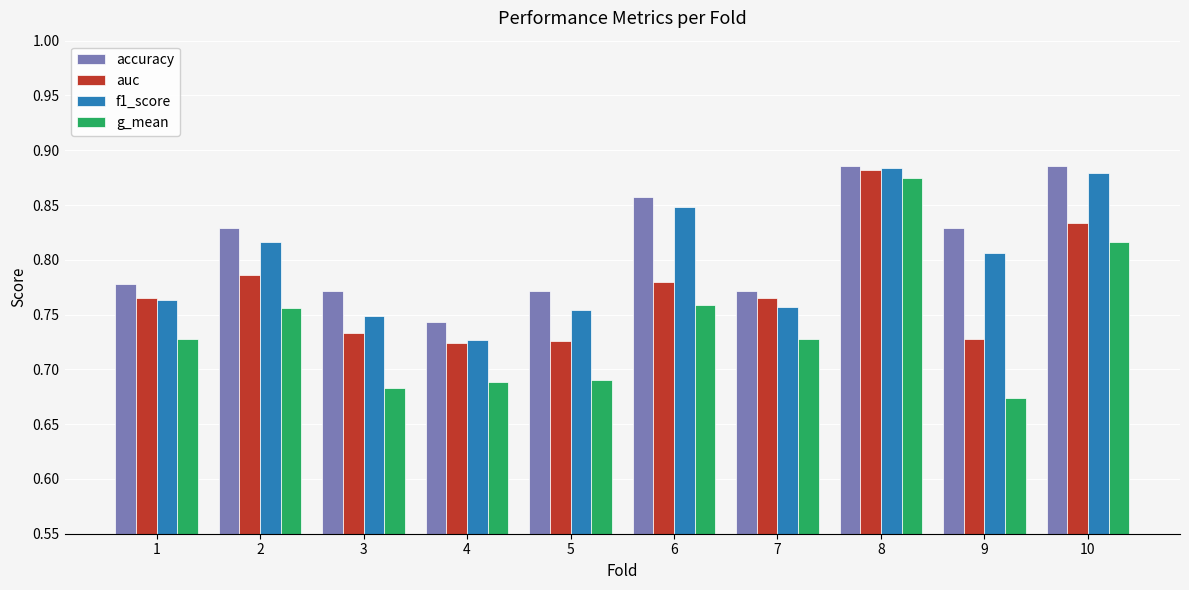

Which category has the lowest value in the f1_score series?

4